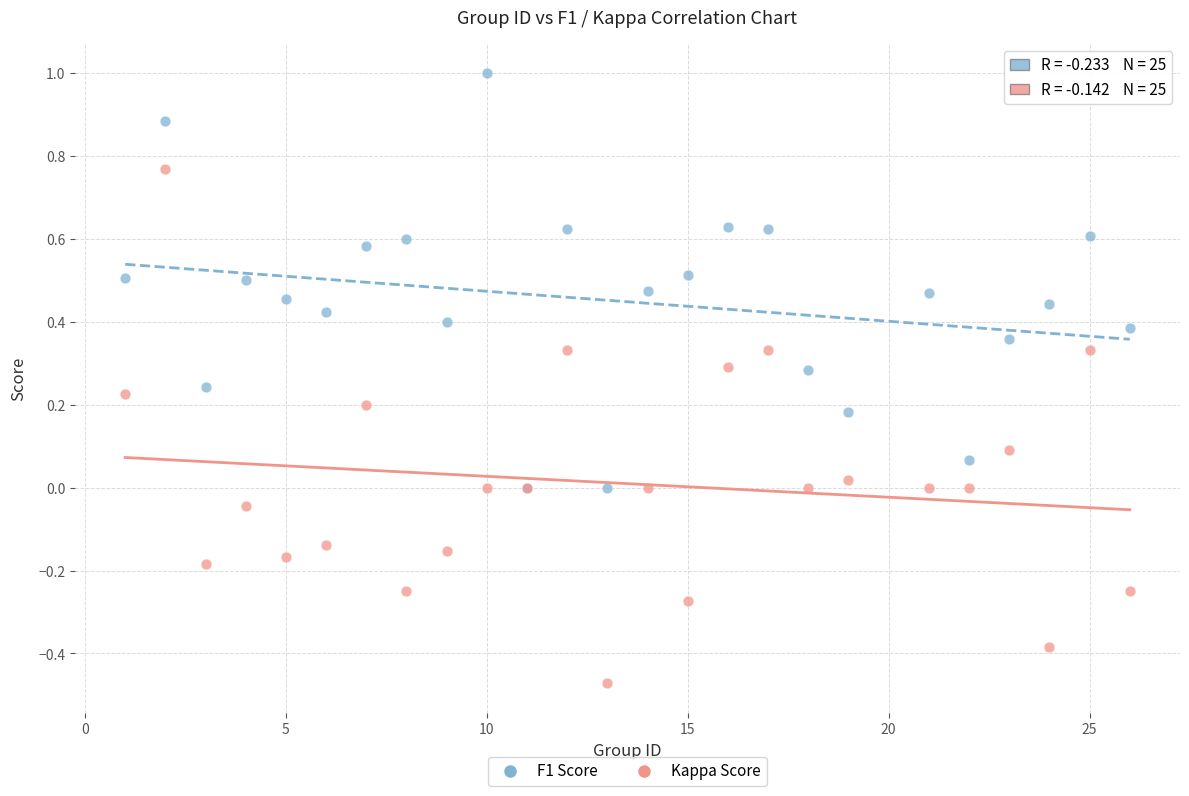

Which series contains the highest Y value?

F1 Score